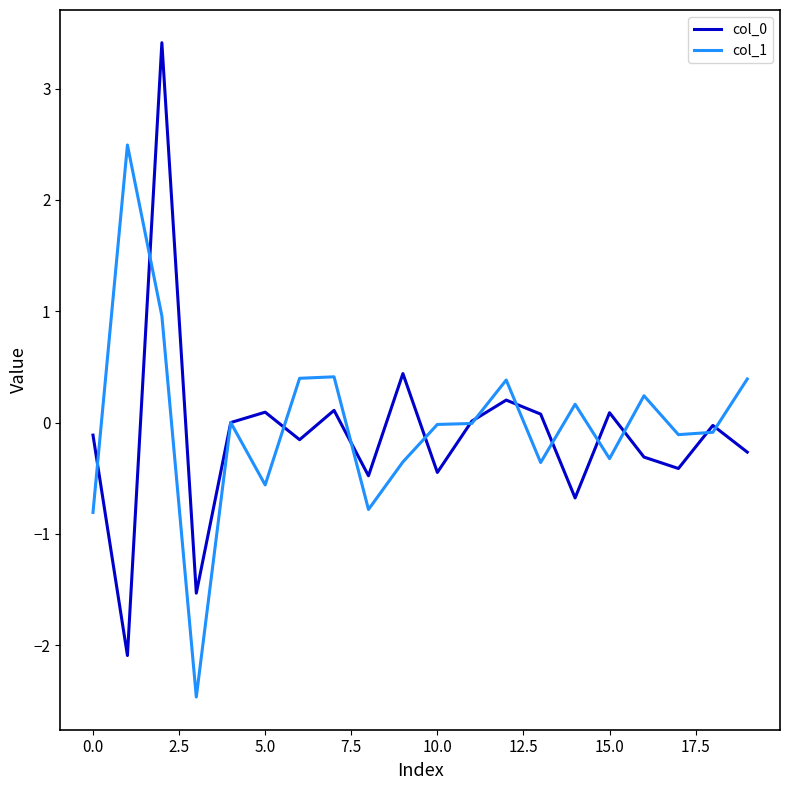

What is the greatest value displayed?

3.4